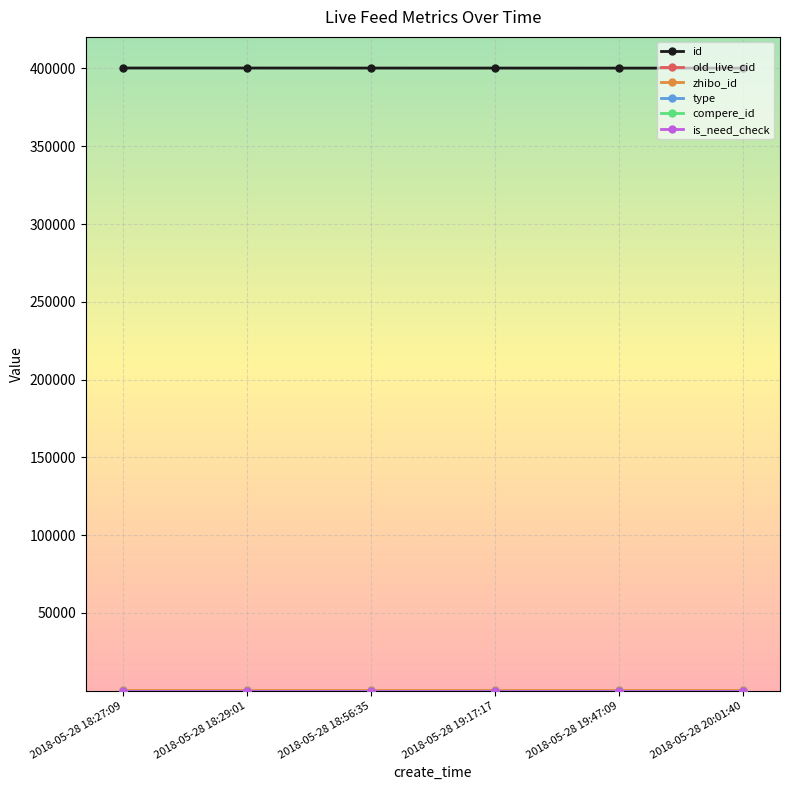

Reading right to left, what are all the values shown in this chart?

id: 400222	400224	400243	400256	400278	400286
old_live_cid: 0	0	0	0	0	0
zhibo_id: 152	152	152	152	152	152
type: 0	0	0	0	0	0
compere_id: 0	0	0	0	0	0
is_need_check: 0	0	0	0	0	0